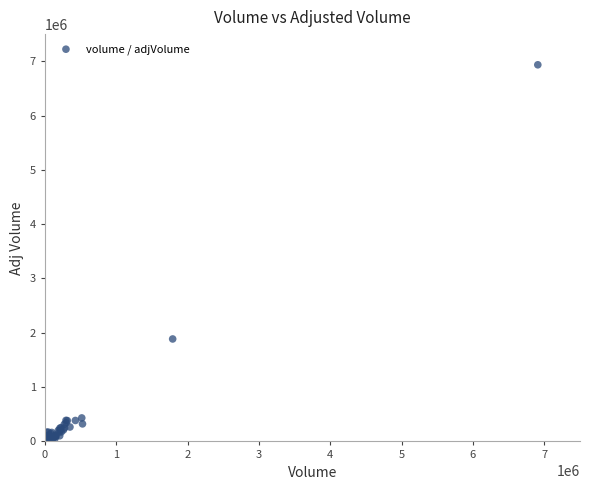

What Y value in the scatter plot is closest to 3470982?

1886489.3